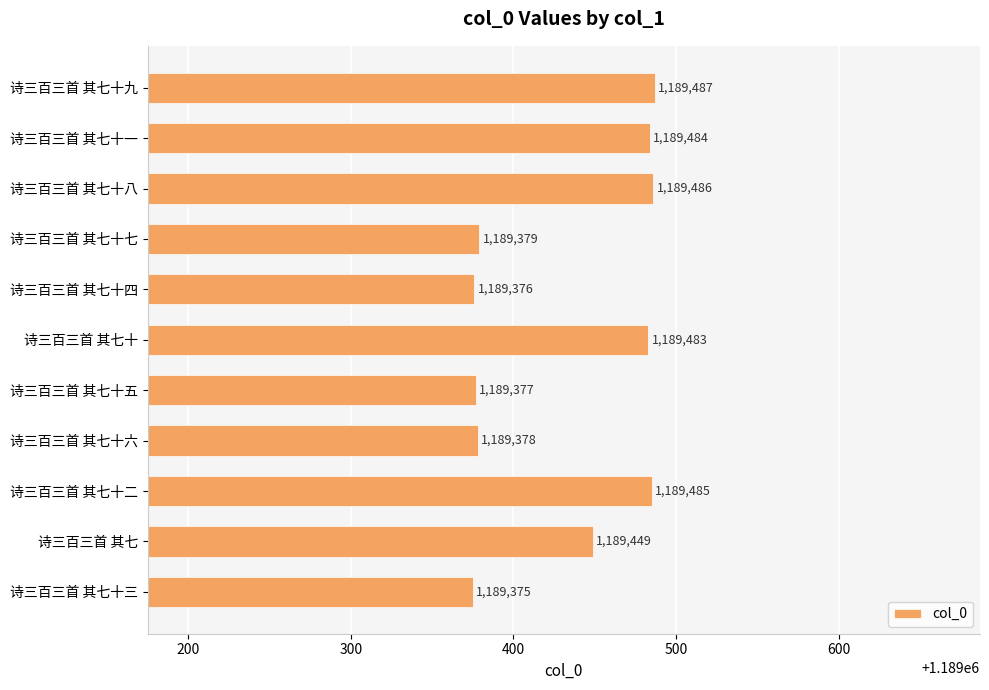

What is the label of the 5th bar from the bottom?

诗三百三首 其七十五